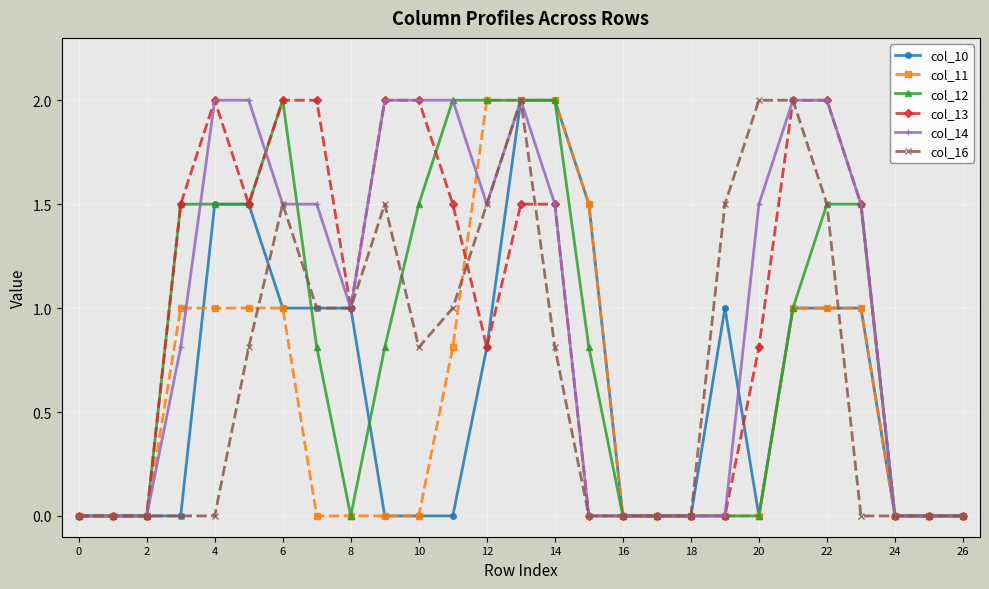

What is the maximum value for col_10?

2.0